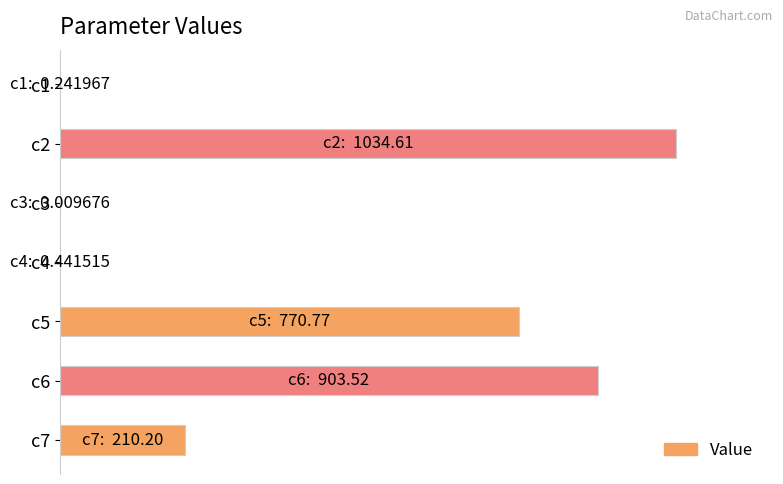

What is the difference between the maximum and minimum values?

1.0